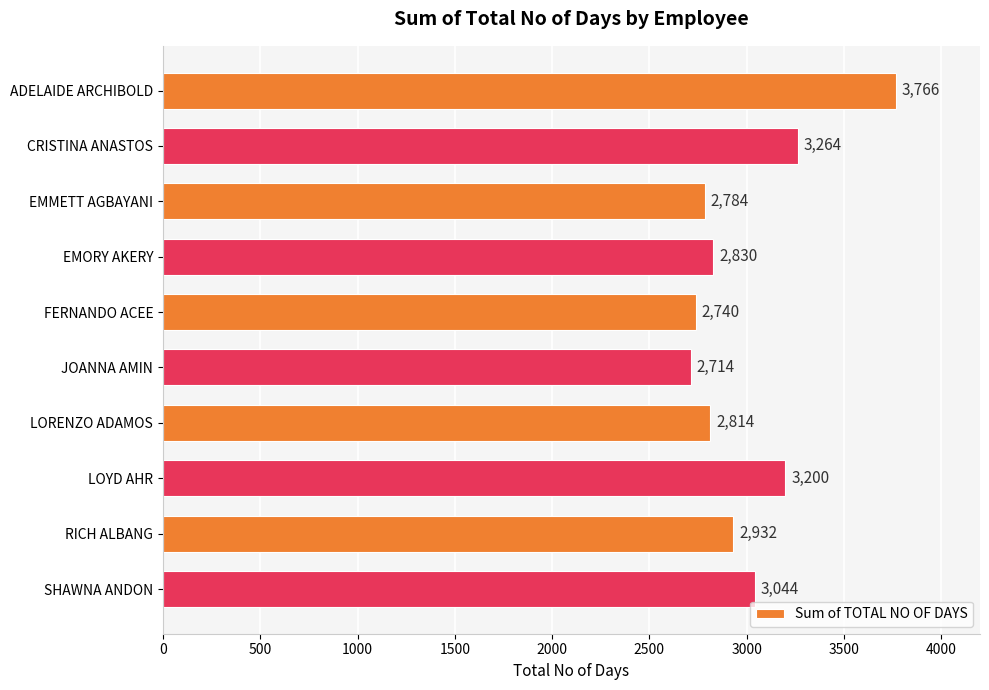

Where is the data nearest to the value 3240?

CRISTINA ANASTOS